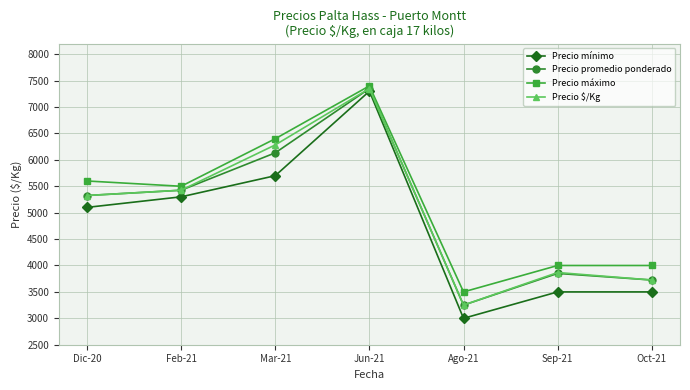

What is the difference between the highest and lowest values at Mar-21?

700